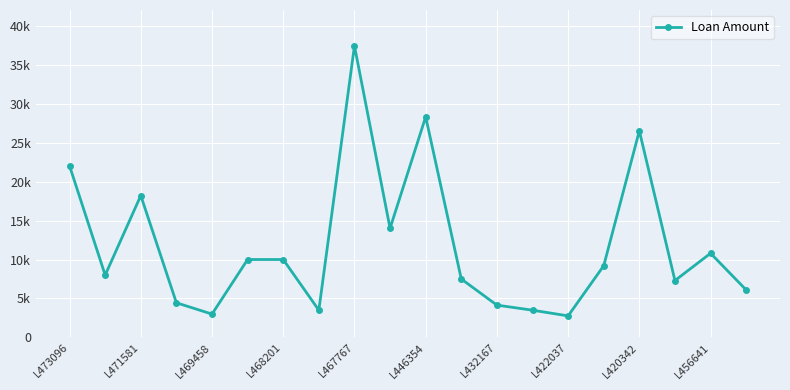

Is this an area chart (filled region under the line)?

No